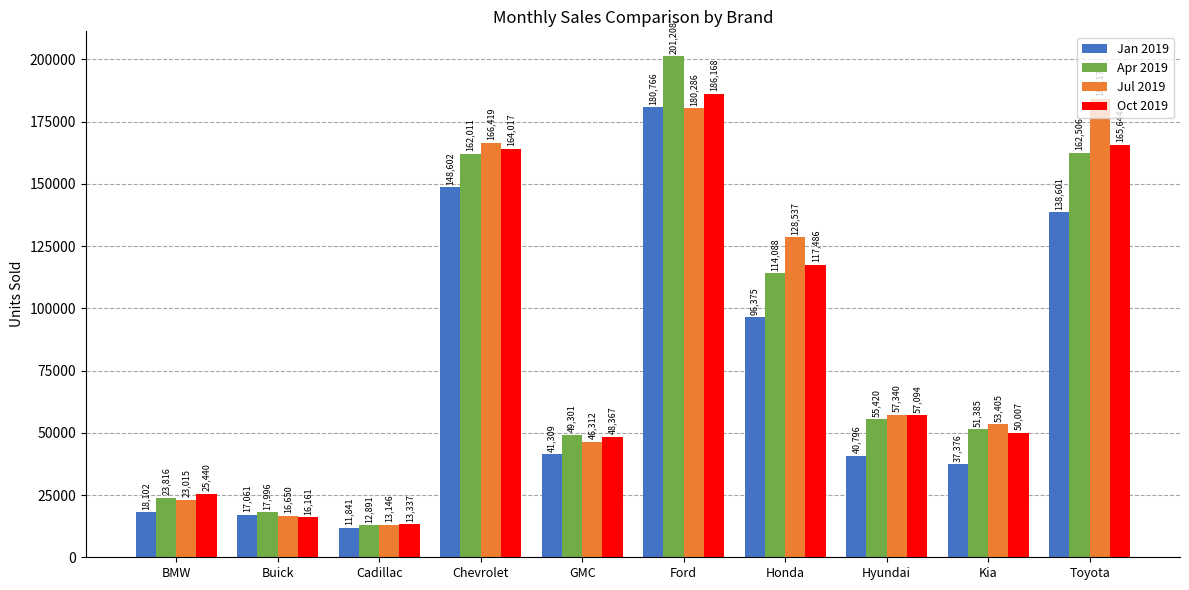

The Oct 2019 series shows 164017 at Chevrolet. True or false?

True